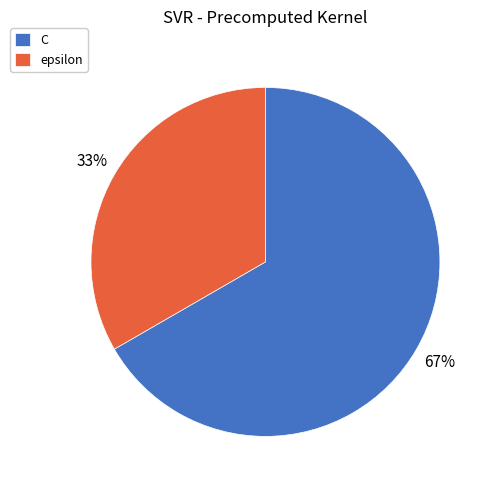

True or false: epsilon accounts for 33% of the total.

True